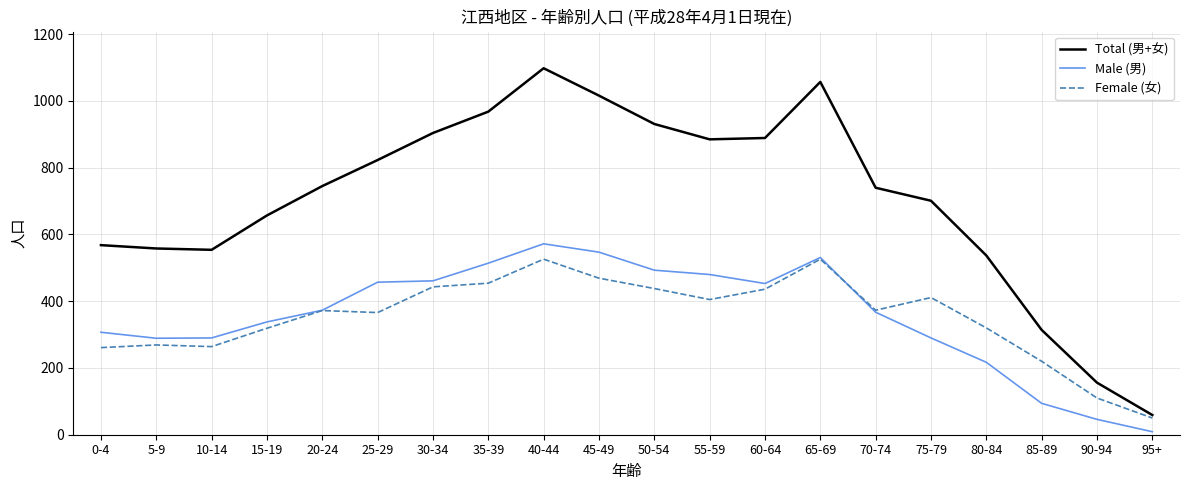

Count the number of data series in this chart.

3